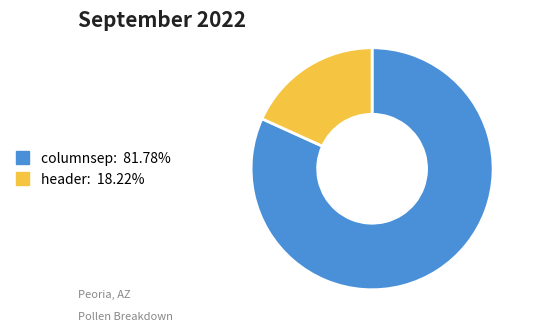

Is the sum of header: 18.22% and columnsep: 81.78% greater than half?

Yes